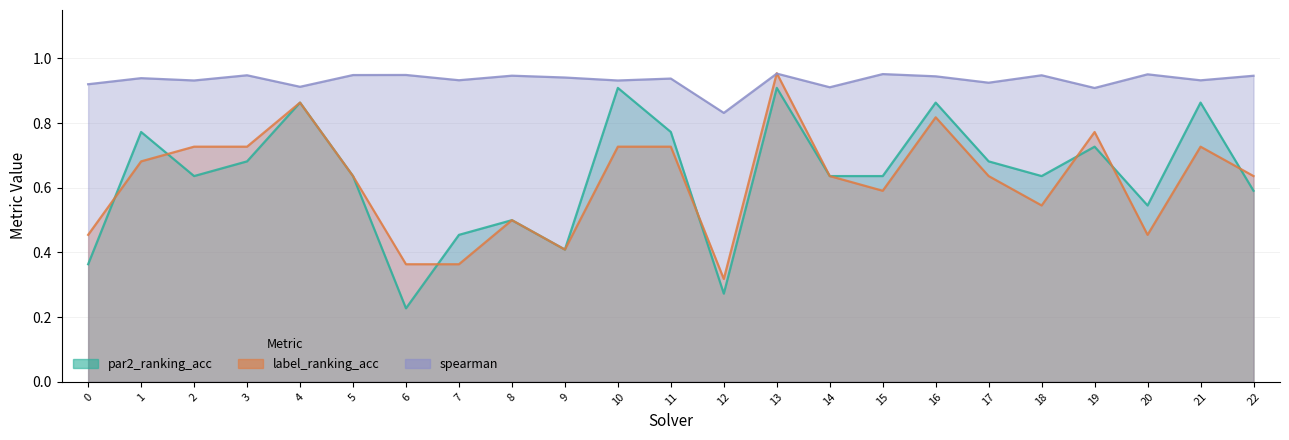

At which label is label_ranking_acc closest to 0?

12